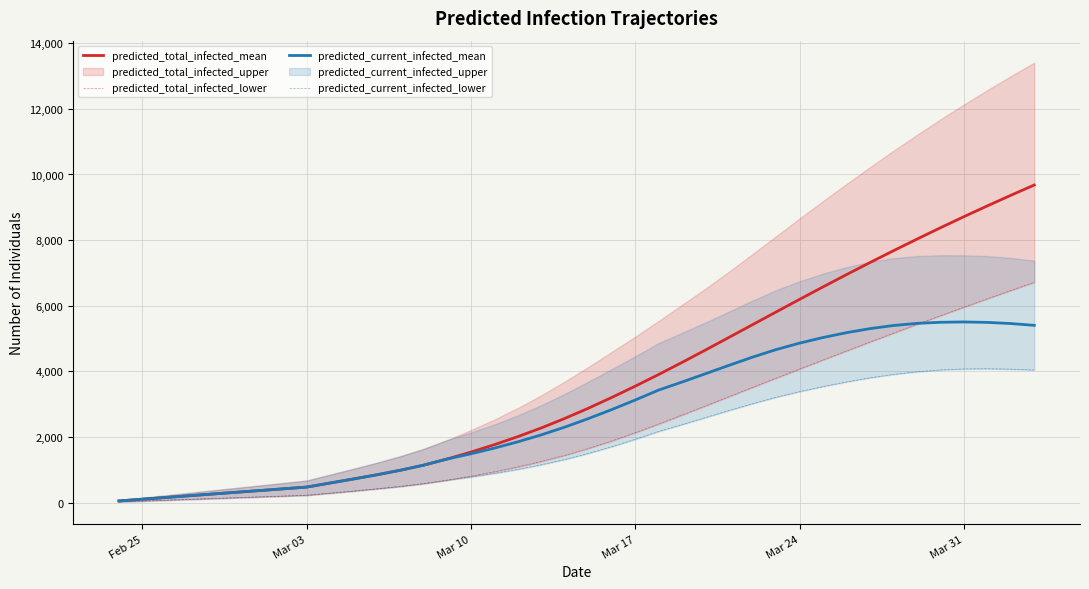

The value of predicted_current_infected_mean at Mar 24 is 1972. True or false?

False